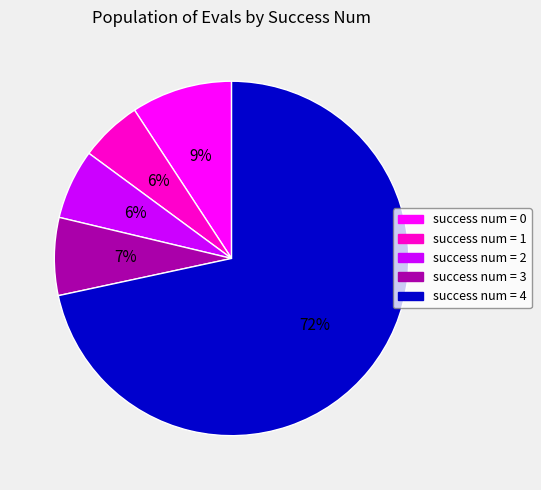

Approximately how many times larger is the value at success num = 3 compared to success num = 0?

0.8